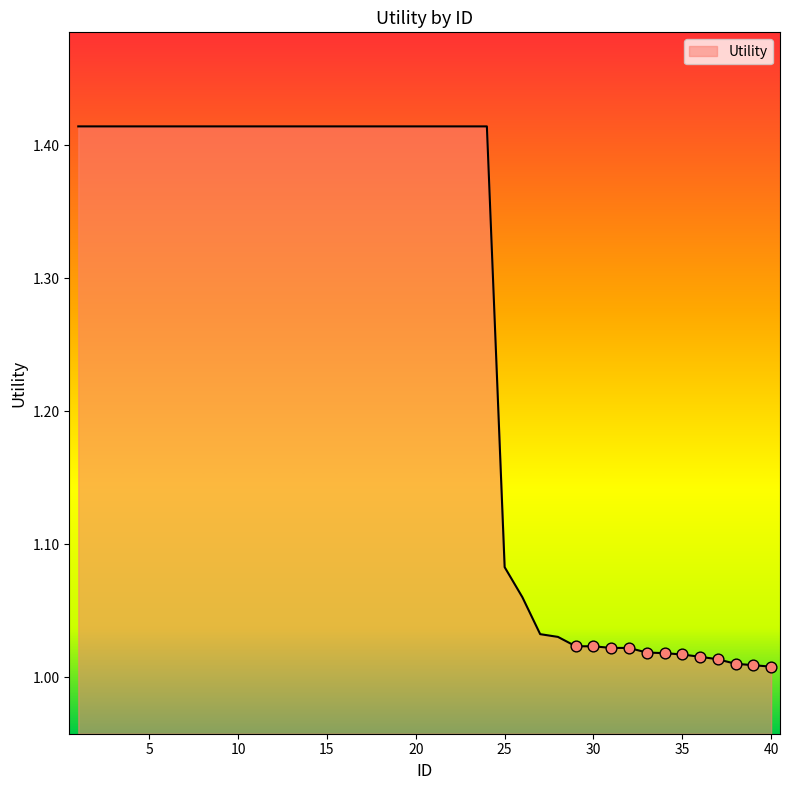

Does the chart have visible grid lines?

No